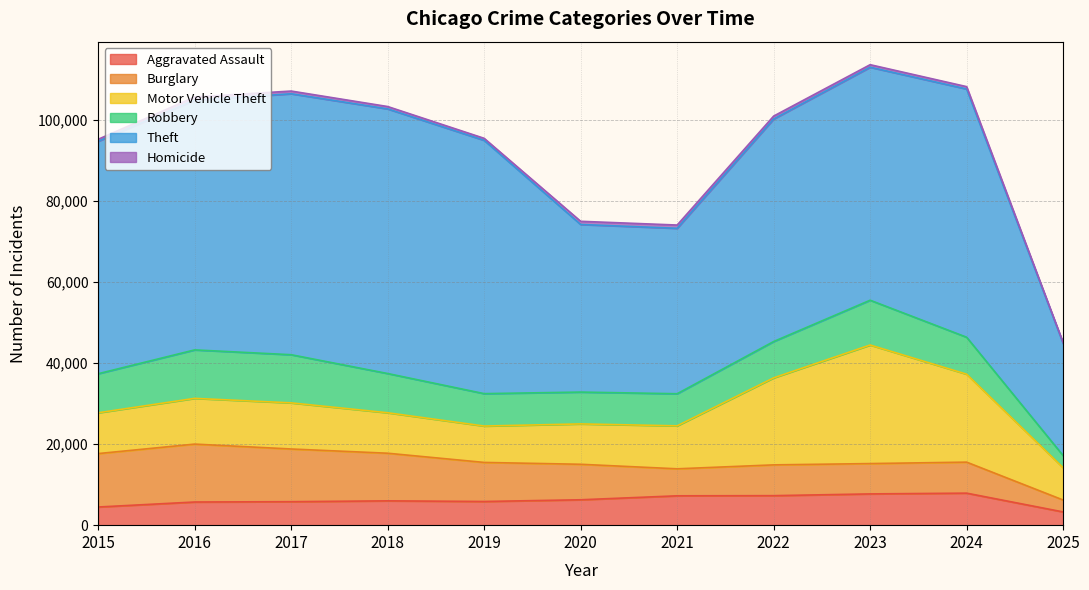

What is the approximate value of Theft at 2016?

61624